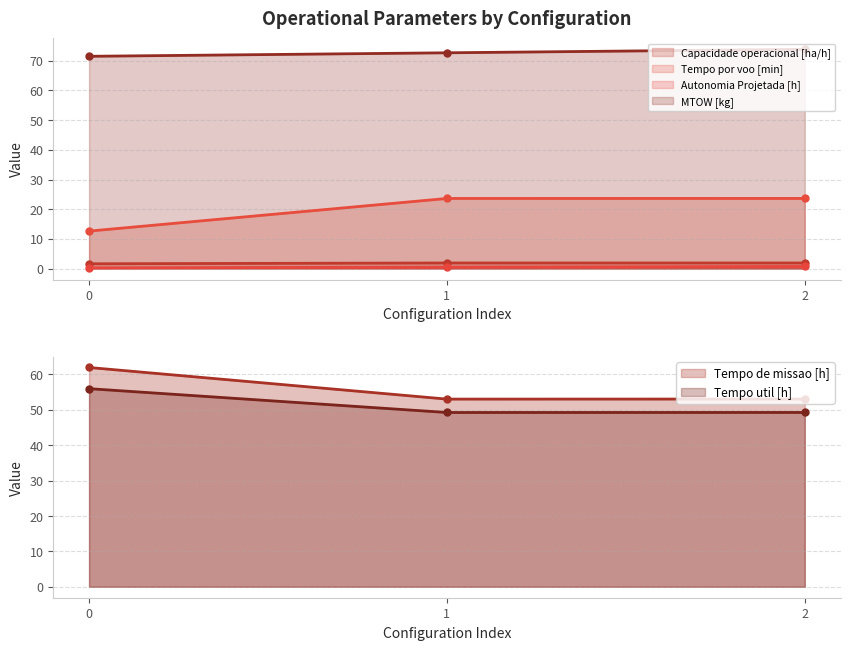

Between 1 and 2, which is larger?

1